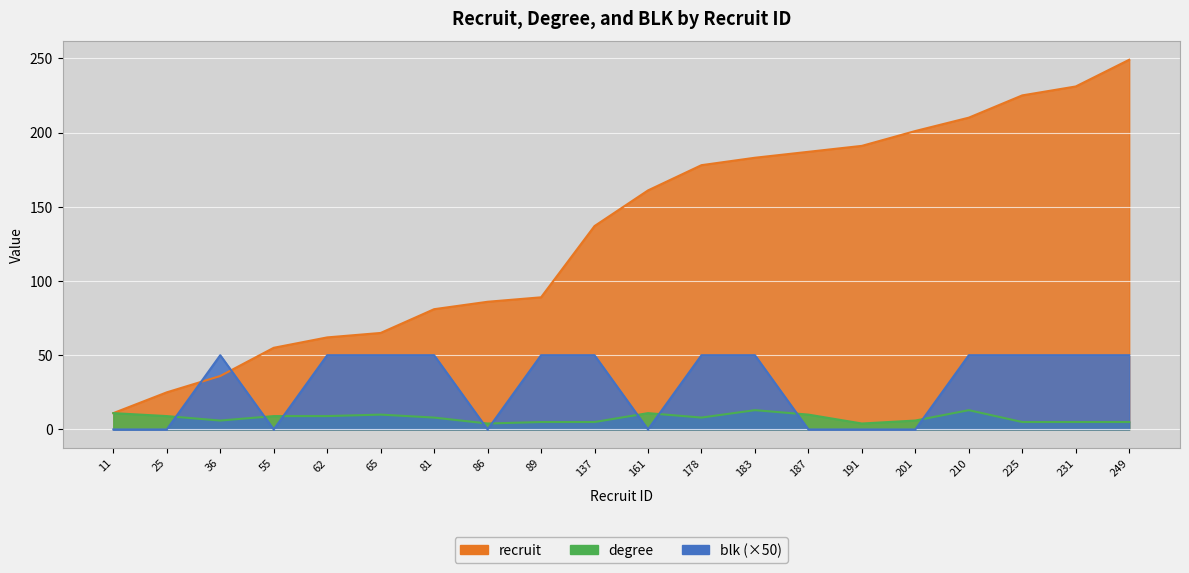

True or false: degree and recruit intersect in this chart.

False